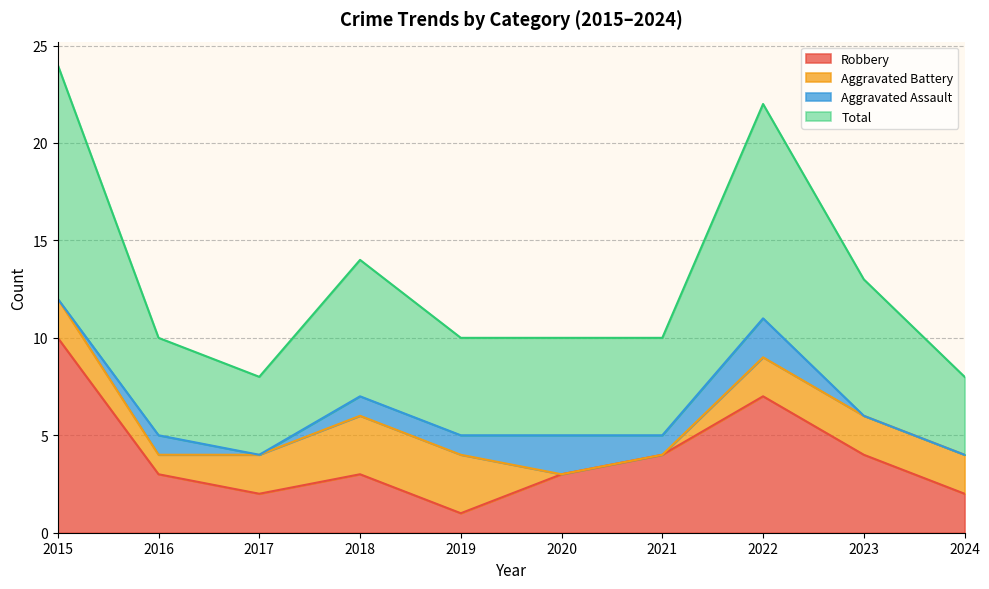

In Robbery, how many points are lower than both neighbors (excluding endpoints)?

2